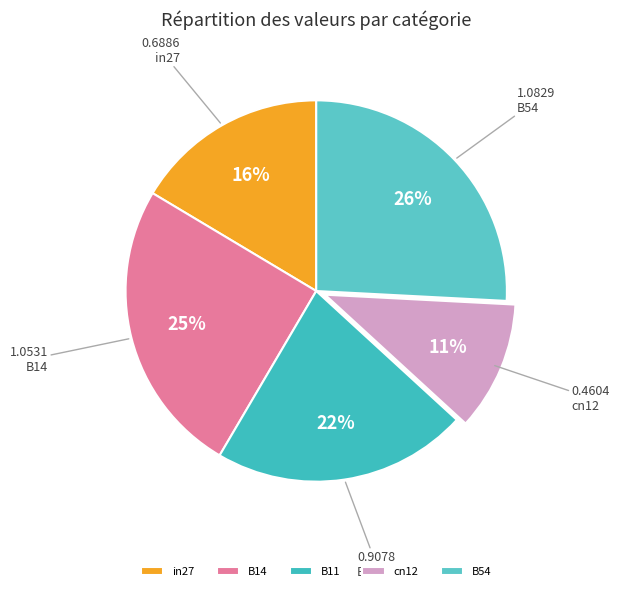

Rank the categories by value from highest to lowest.

B54, B14, B11, in27, cn12